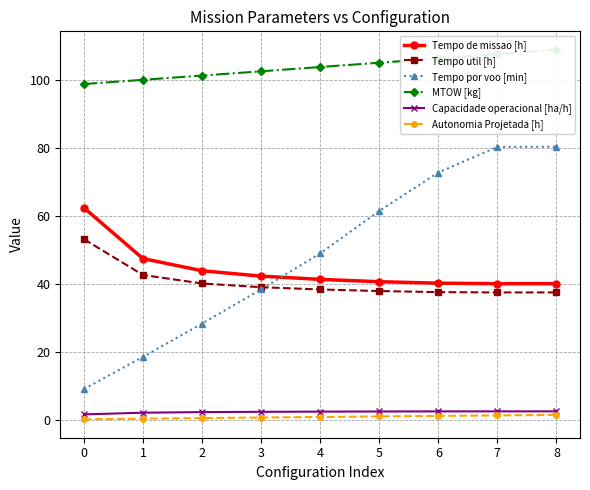

True or false: Capacidade operacional [ha/h] and Tempo util [h] intersect in this chart.

False